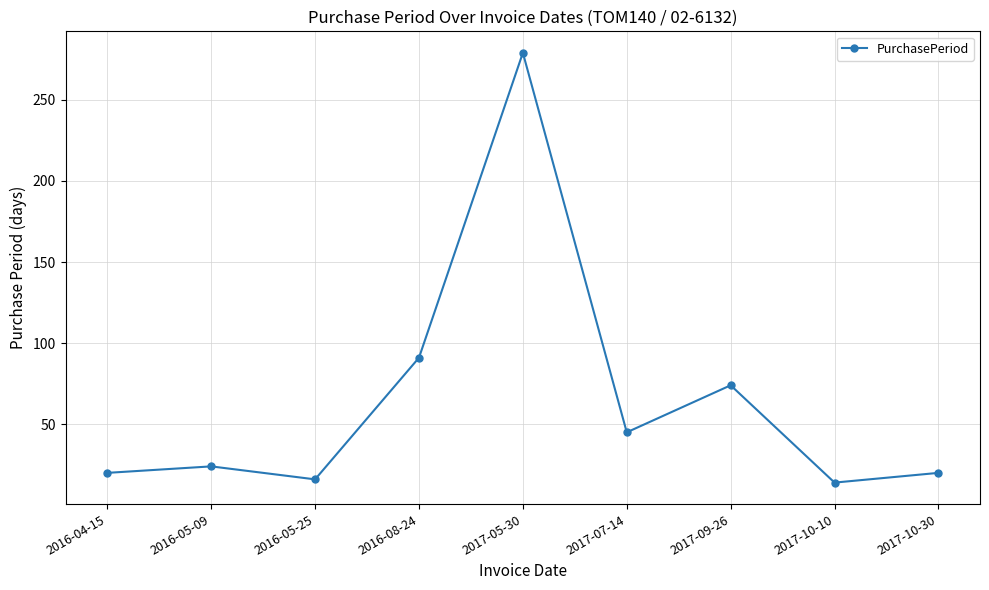

What value does the data have at 2017-07-14, to the nearest 50?

50